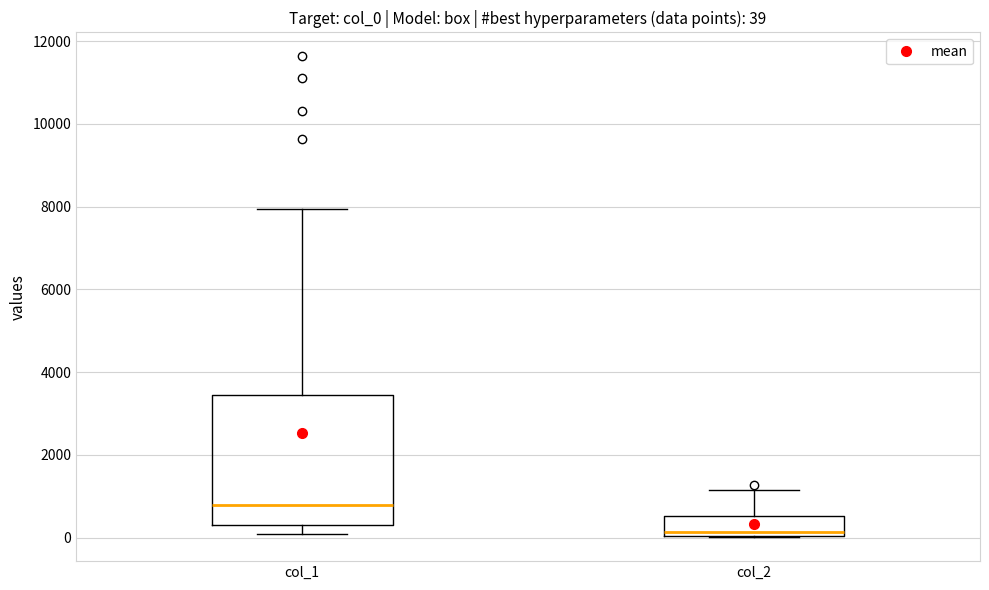

Which box has the highest median line?

col_1